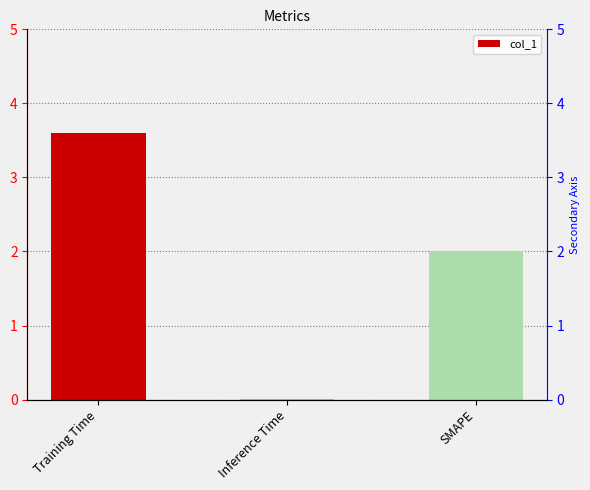

Rank the categories by value from lowest to highest.

Inference Time, SMAPE, Training Time